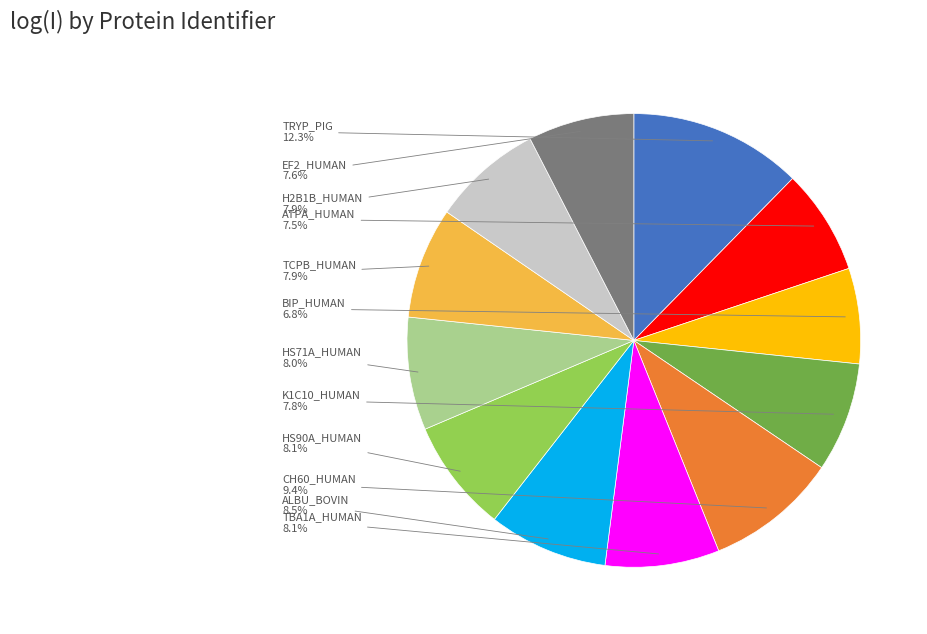

Is there any slice that represents more than half of the pie?

No